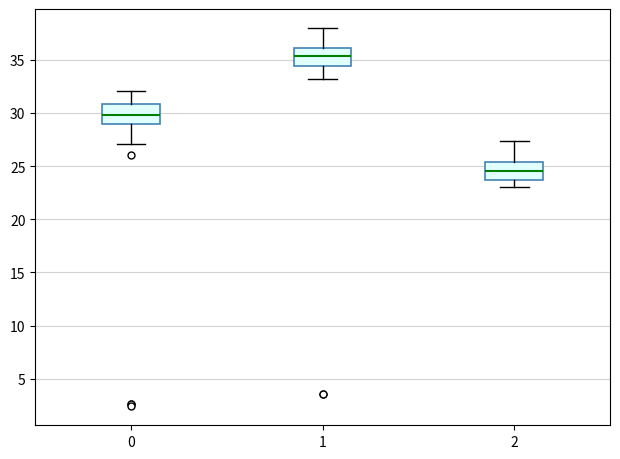

Reading left to right, read every box against the y-axis: the position of its median line, the range the box covers, and the ends of its whiskers. The values are not printed on the chart, so give them approximately, as read against the axis.

0: median 30.0, box 29.0 to 31.0, whiskers 27.0 to 32.0
1: median 35.5, box 34.5 to 36.0, whiskers 33.0 to 38.0
2: median 24.5, box 23.5 to 25.5, whiskers 23.0 to 27.5